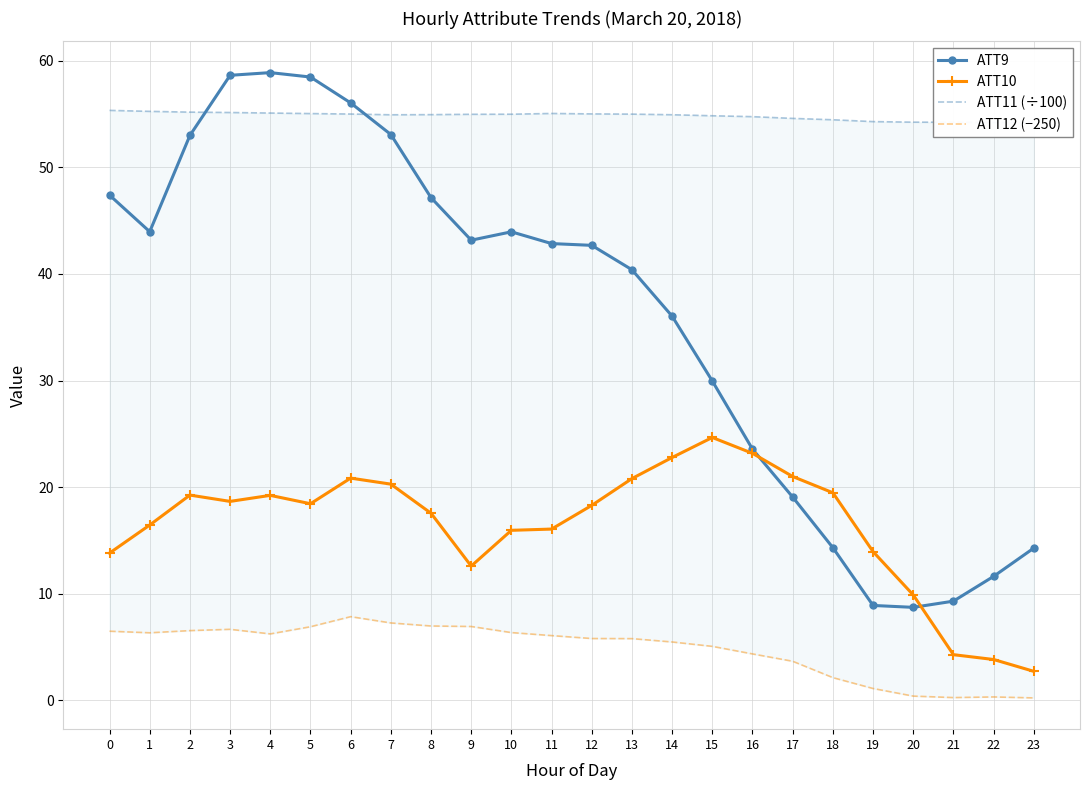

True or false: ATT10 has a value of 13.9 at 19.

True